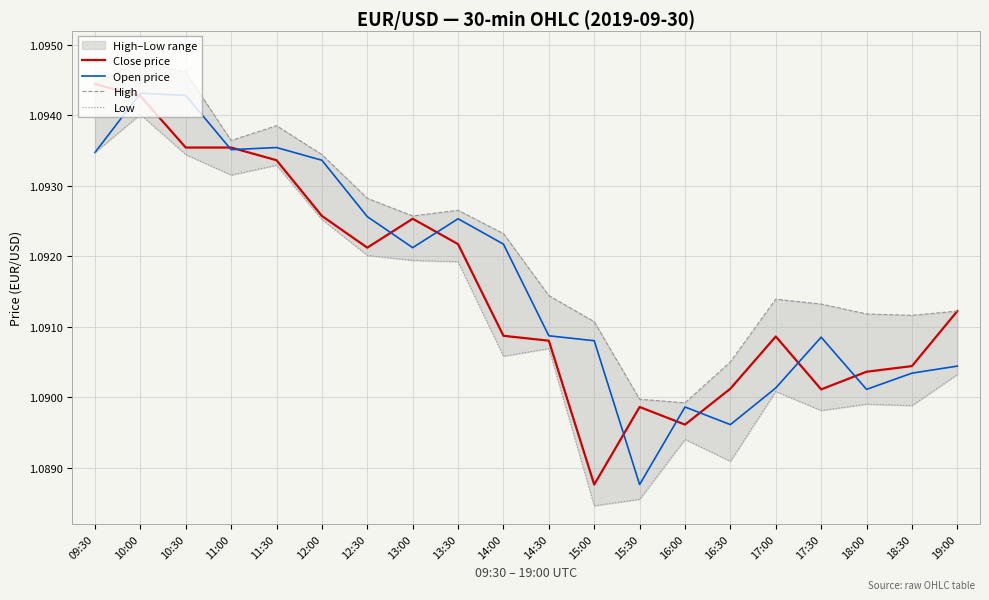

Reading right to left, transcribe all the data shown in this chart.

Close price: 19:00=1.1	18:30=1.1	18:00=1.1	17:30=1.1	17:00=1.1	16:30=1.1	16:00=1.1	15:30=1.1	15:00=1.1	14:30=1.1	14:00=1.1	13:30=1.1	13:00=1.1	12:30=1.1	12:00=1.1	11:30=1.1	11:00=1.1	10:30=1.1	10:00=1.1	09:30=1.1
Open price: 19:00=1.1	18:30=1.1	18:00=1.1	17:30=1.1	17:00=1.1	16:30=1.1	16:00=1.1	15:30=1.1	15:00=1.1	14:30=1.1	14:00=1.1	13:30=1.1	13:00=1.1	12:30=1.1	12:00=1.1	11:30=1.1	11:00=1.1	10:30=1.1	10:00=1.1	09:30=1.1
High: 19:00=1.1	18:30=1.1	18:00=1.1	17:30=1.1	17:00=1.1	16:30=1.1	16:00=1.1	15:30=1.1	15:00=1.1	14:30=1.1	14:00=1.1	13:30=1.1	13:00=1.1	12:30=1.1	12:00=1.1	11:30=1.1	11:00=1.1	10:30=1.1	10:00=1.1	09:30=1.1
Low: 19:00=1.1	18:30=1.1	18:00=1.1	17:30=1.1	17:00=1.1	16:30=1.1	16:00=1.1	15:30=1.1	15:00=1.1	14:30=1.1	14:00=1.1	13:30=1.1	13:00=1.1	12:30=1.1	12:00=1.1	11:30=1.1	11:00=1.1	10:30=1.1	10:00=1.1	09:30=1.1